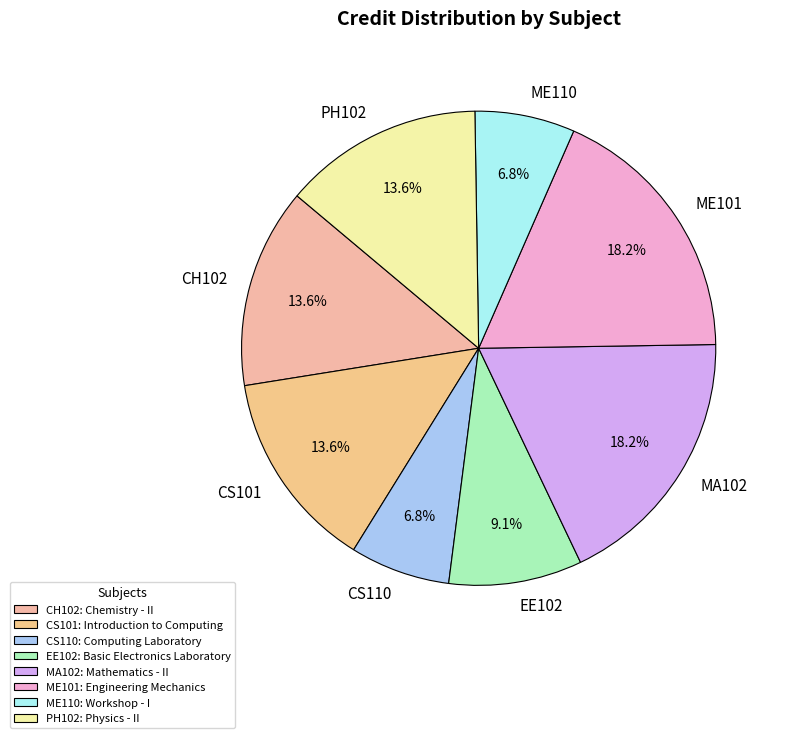

To the nearest percent, what is the difference between the largest and smallest slice percentages?

11%